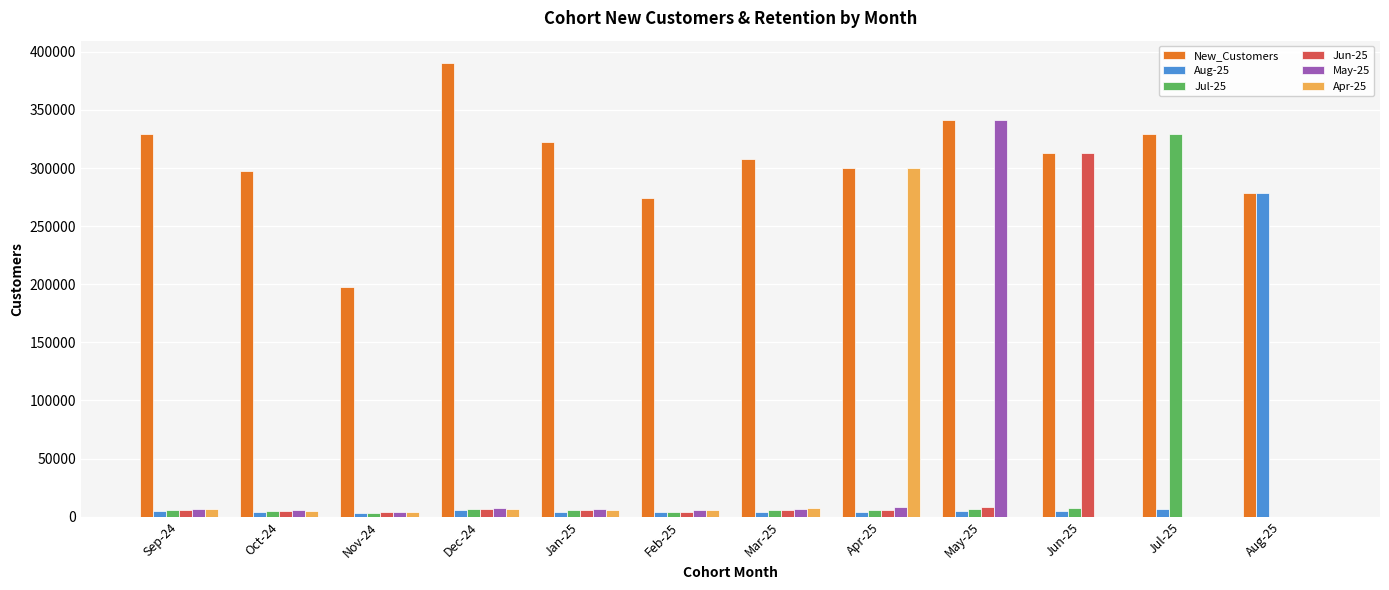

How many groups of bars are there?

12